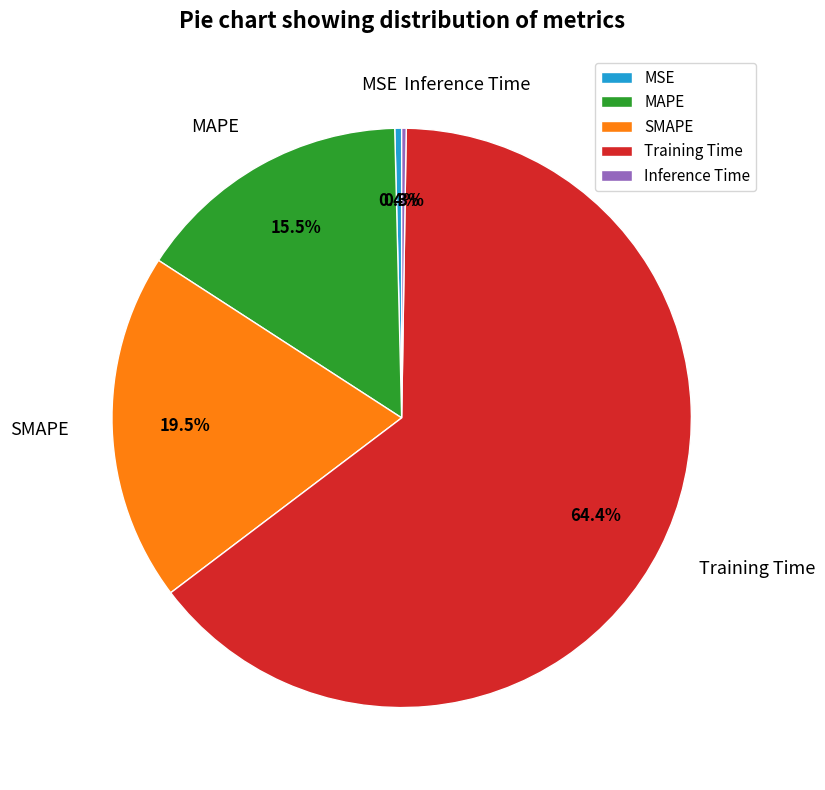

What percentage is NOT represented by MSE?

99.6%